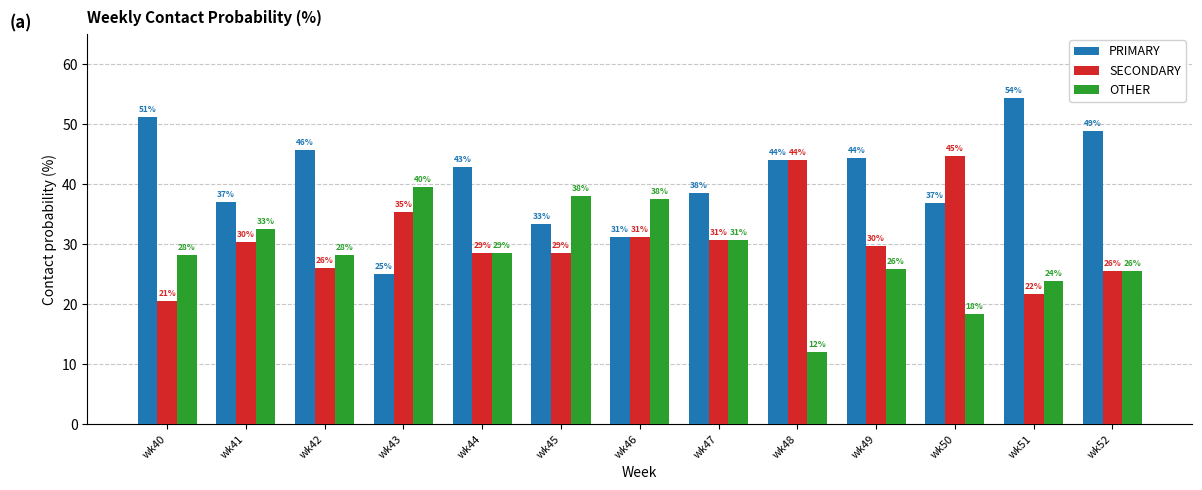

What is the difference between the maximum and minimum values in the PRIMARY series?

29.4